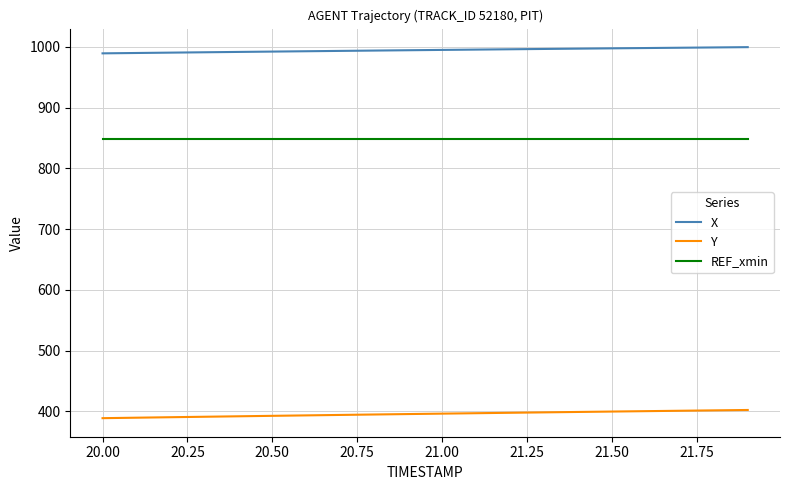

Which series has the largest range (max minus min)?

Y